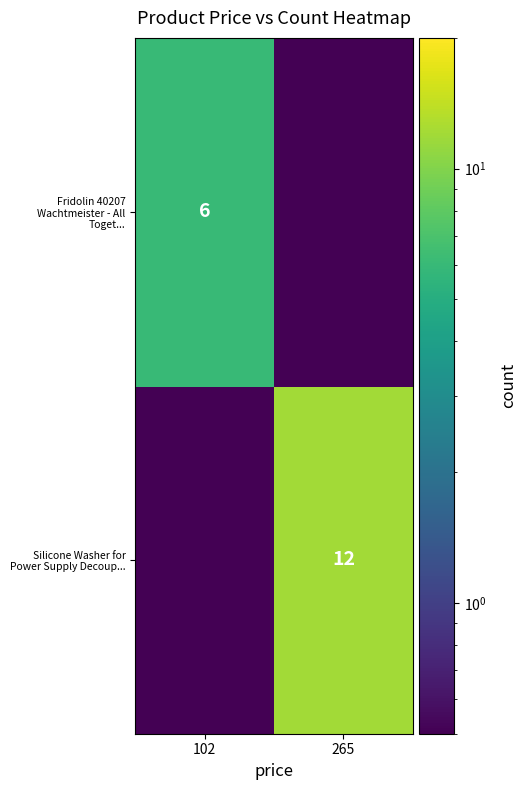

Is it true that Silicone Washer for Power Supply Decoup... equals 12.0 at 265?

True